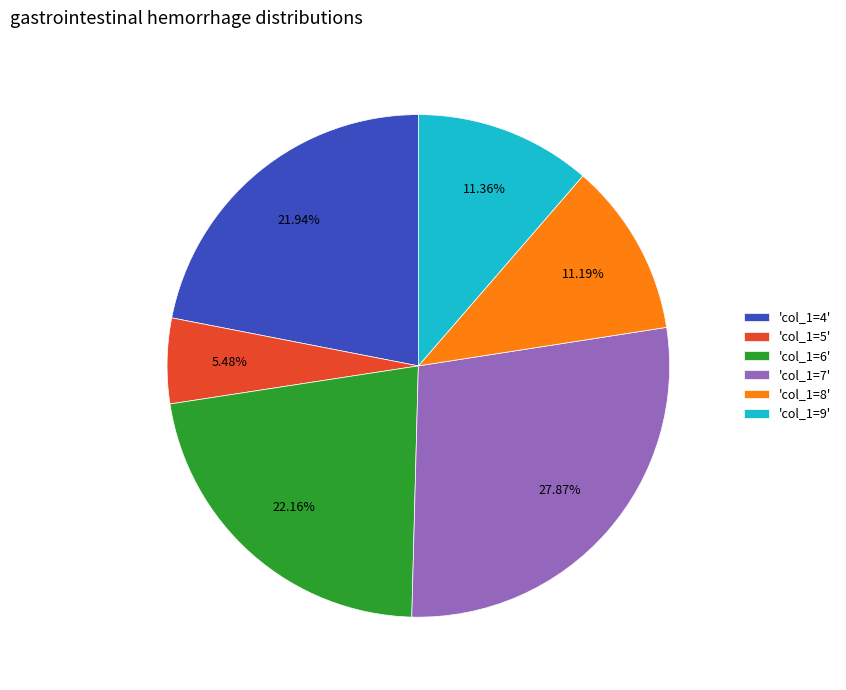

Which slice is the smallest?

'col_1=5'